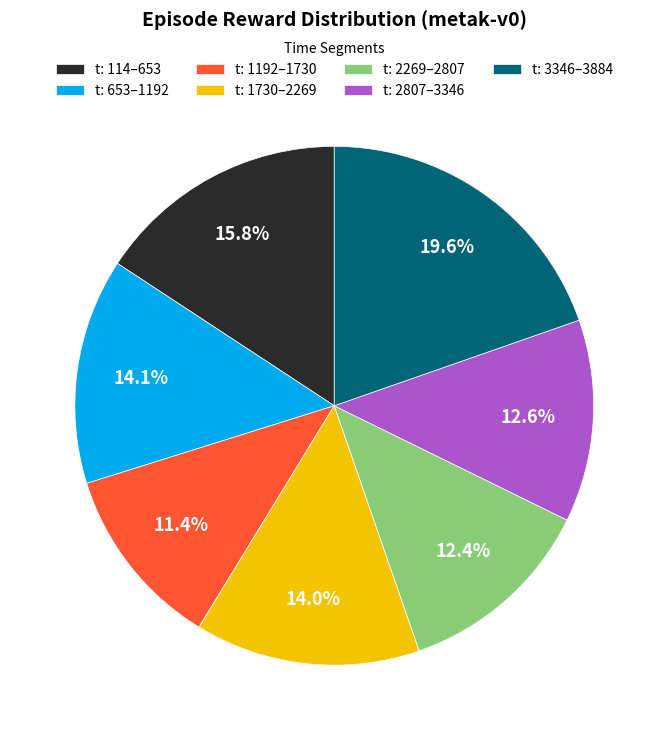

What is the total percentage of t: 2807–3346 and t: 114–653?

28.4%